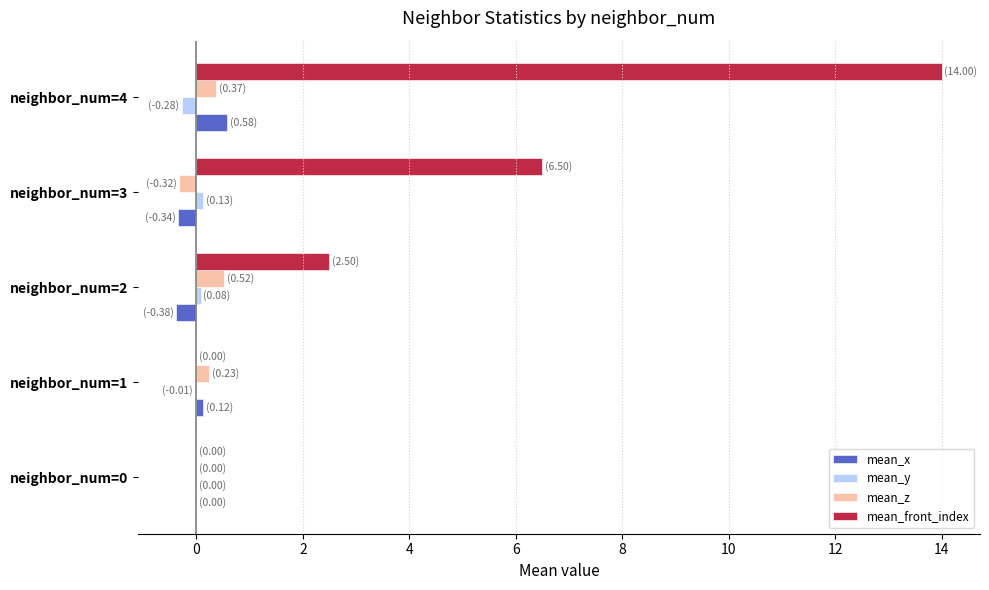

At which category is the sum across all series the highest?

neighbor_num=4